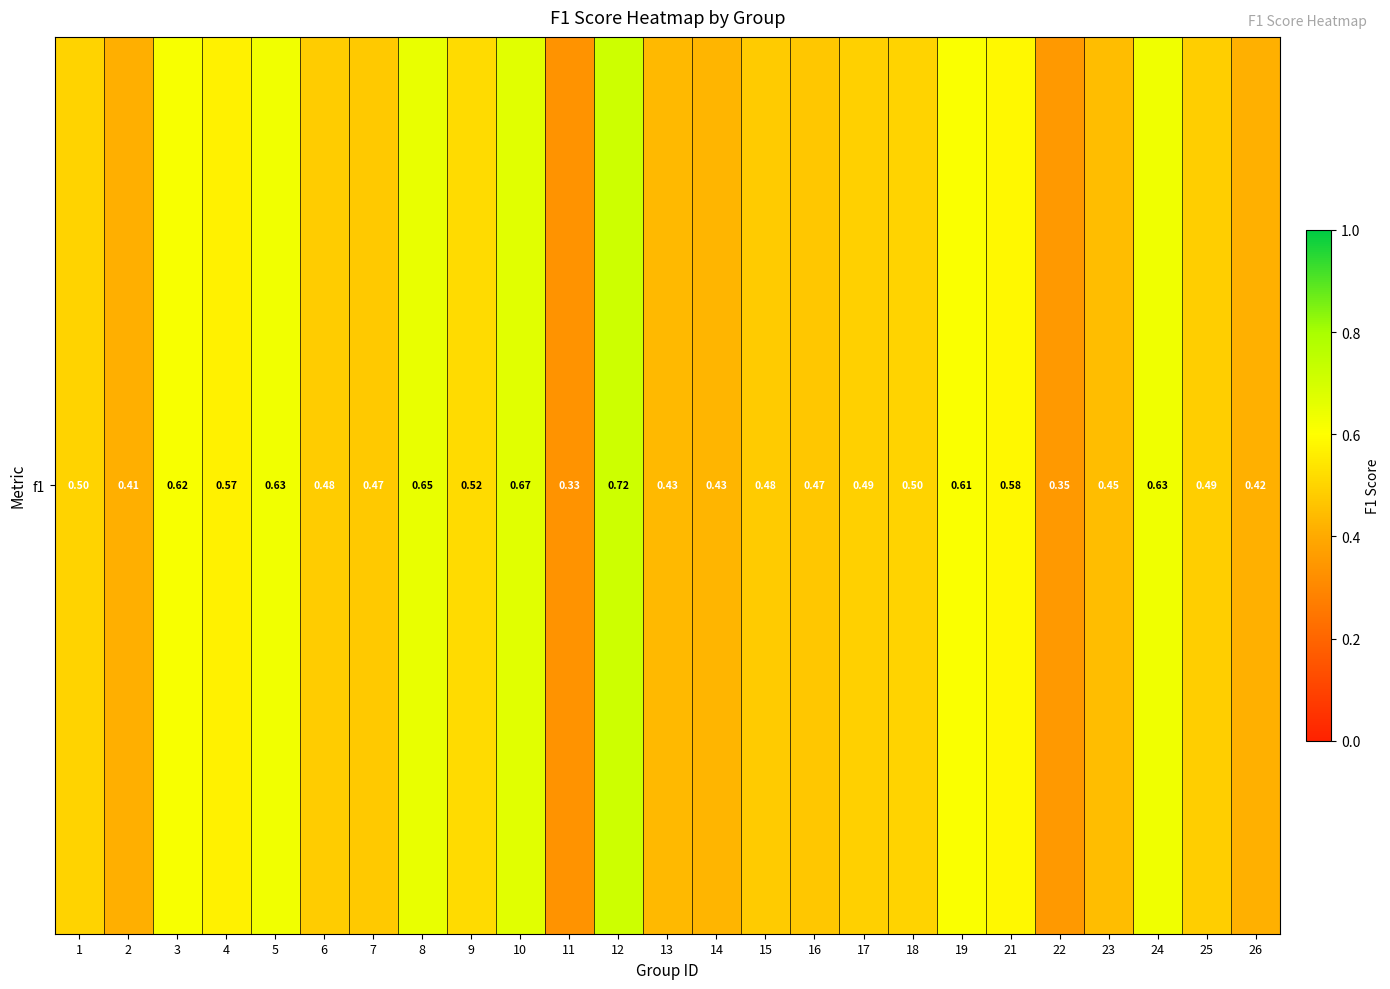

What is the greatest value displayed?

0.7